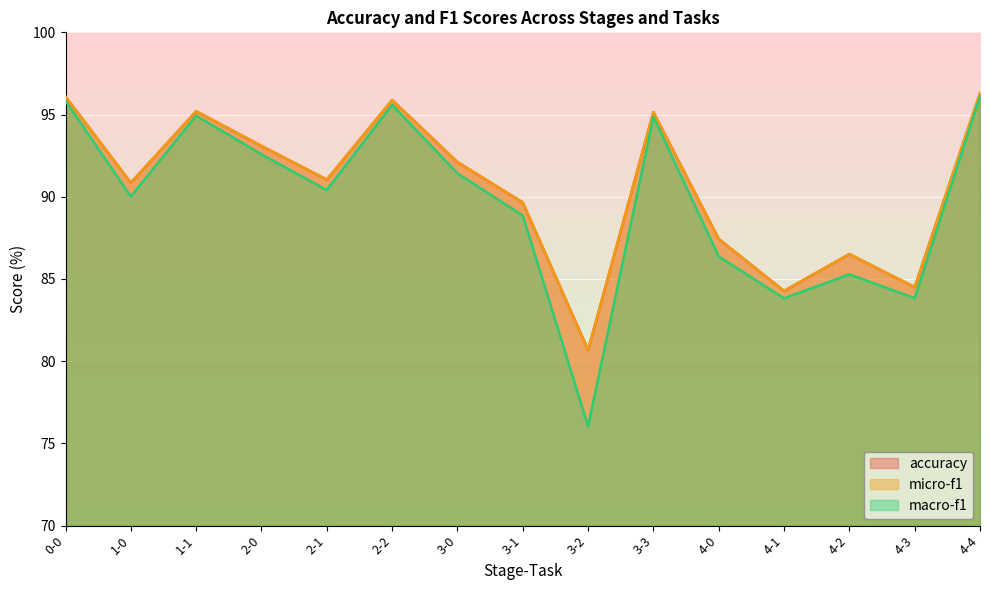

True or false: accuracy has more than 2 points higher than both neighbors.

True